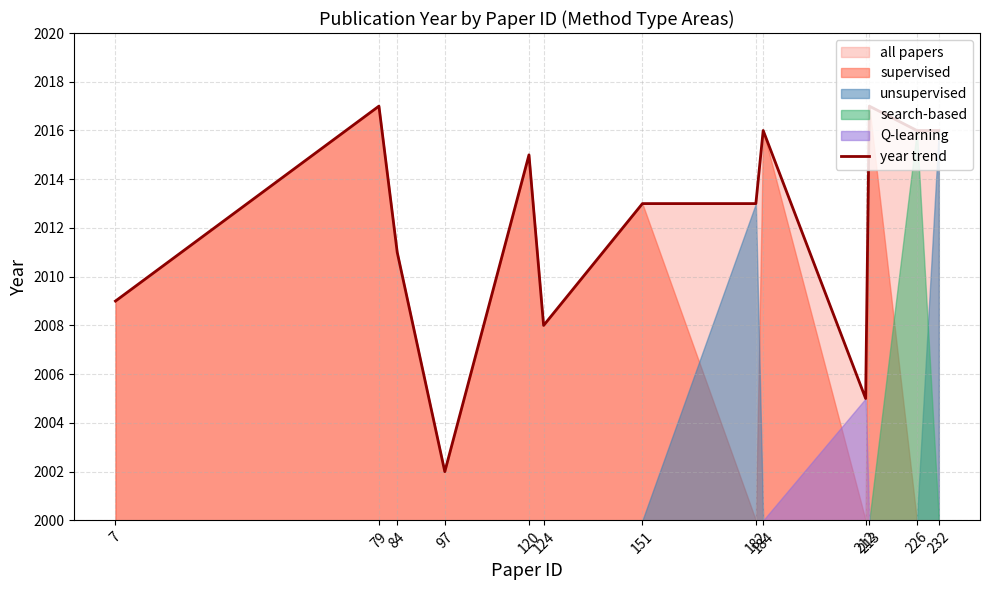

List the labels in order of value, smallest first.

97, 212, 124, 7, 84, 151, 182, 120, 184, 226, 232, 79, 213